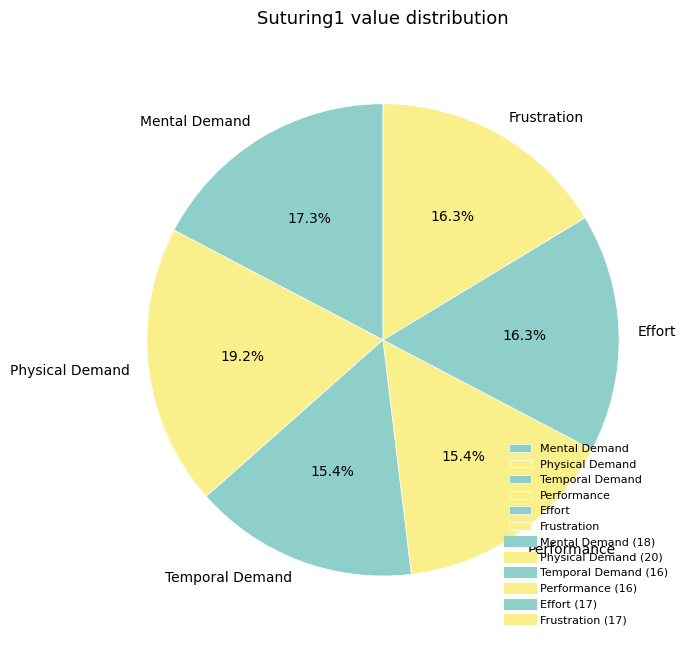

Is there any slice that represents more than half of the pie?

No